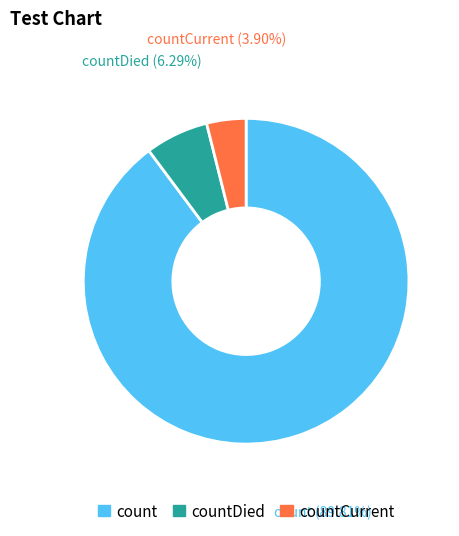

Rank the categories by value from highest to lowest.

count, countDied, countCurrent